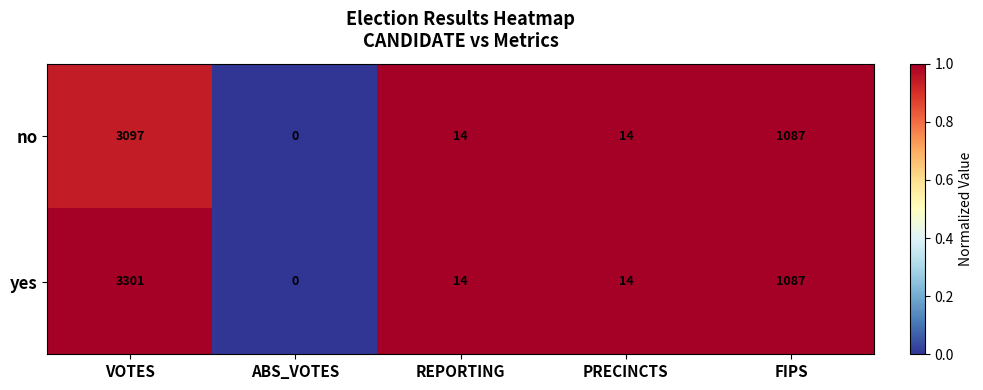

Reading right to left, list all the values displayed in this chart.

no: FIPS=1087	PRECINCTS=14	REPORTING=14	ABS_VOTES=0	VOTES=3097
yes: FIPS=1087	PRECINCTS=14	REPORTING=14	ABS_VOTES=0	VOTES=3301